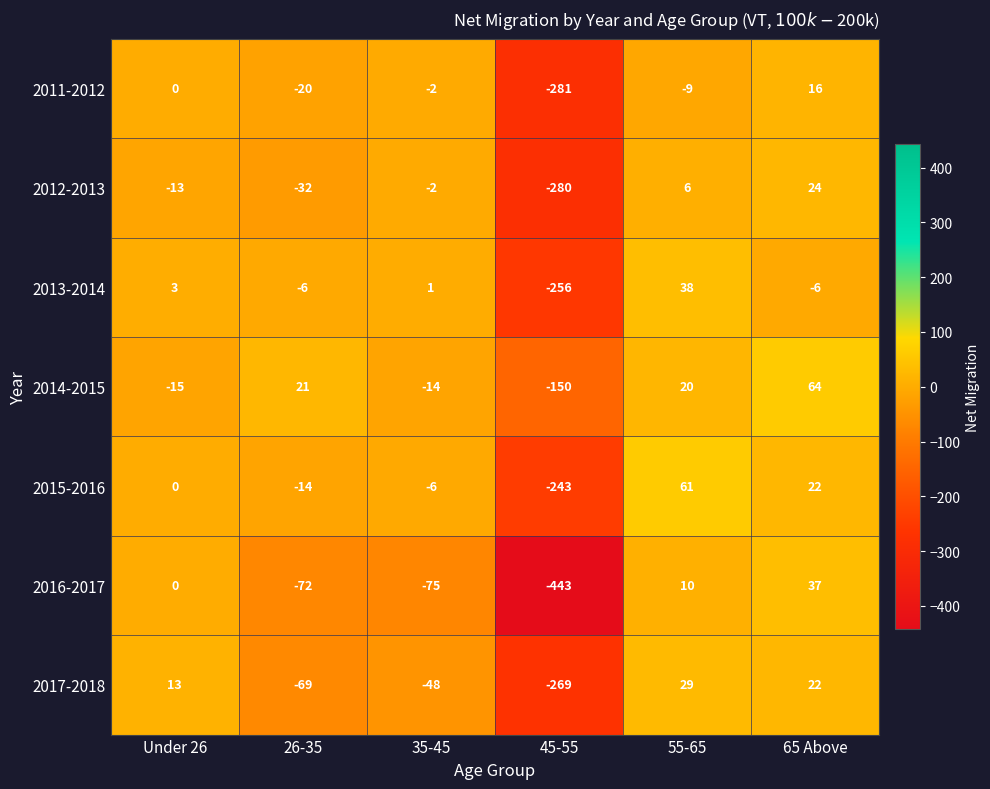

What value does the 2016-2017 series have at 45-55, to the nearest 10?

-440